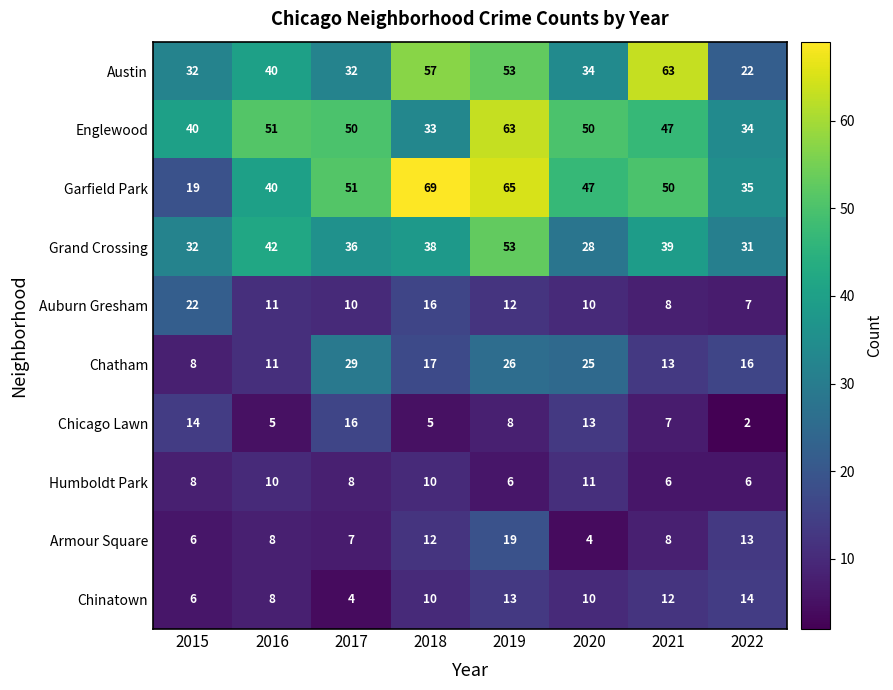

Where is Austin nearest to the value 42?

2016